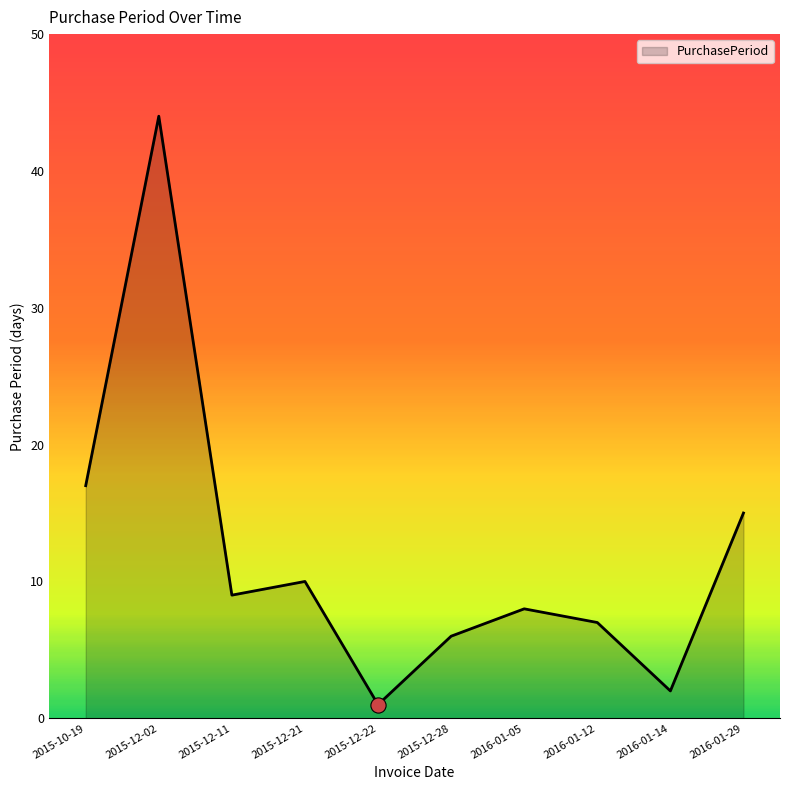

Between 2015-12-11 and 2015-12-02, which is larger?

2015-12-02